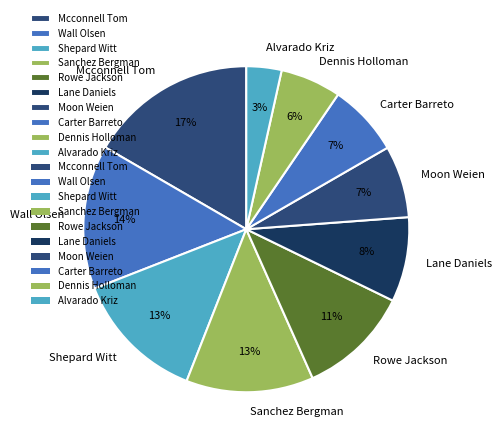

How many segments does this pie chart have?

10